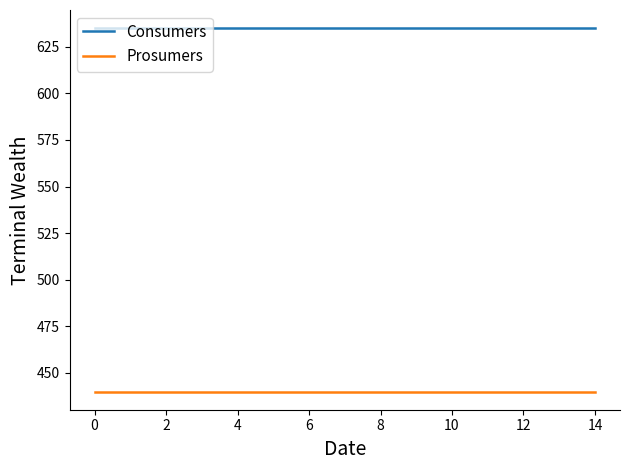

True or false: Consumers and Prosumers intersect in this chart.

False